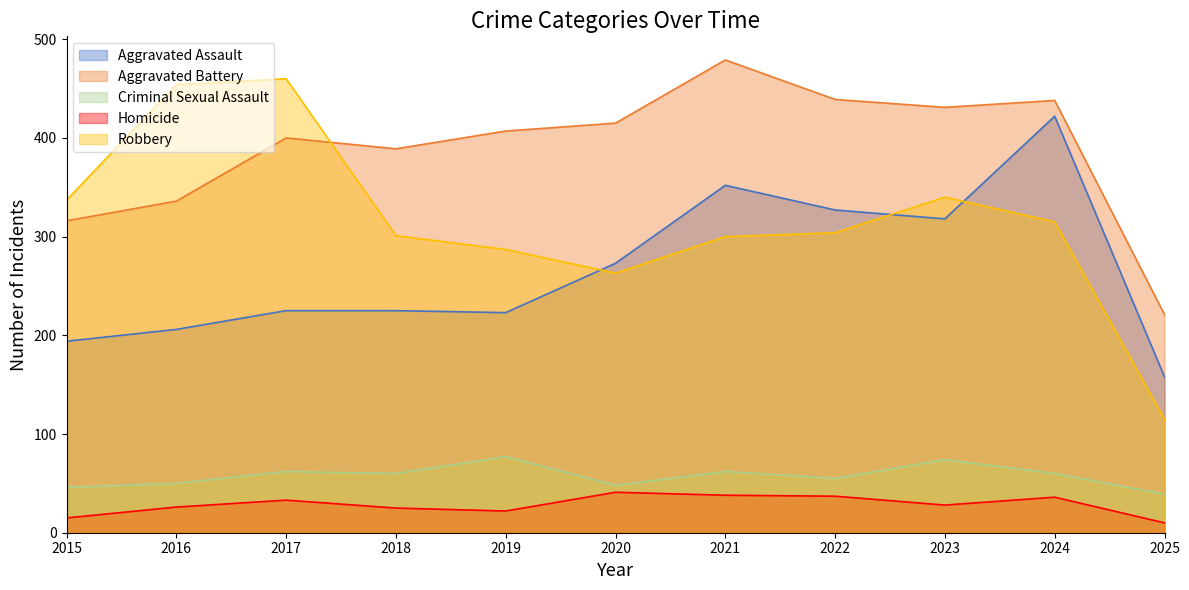

The value of Aggravated Assault at 2025 is 158. True or false?

True